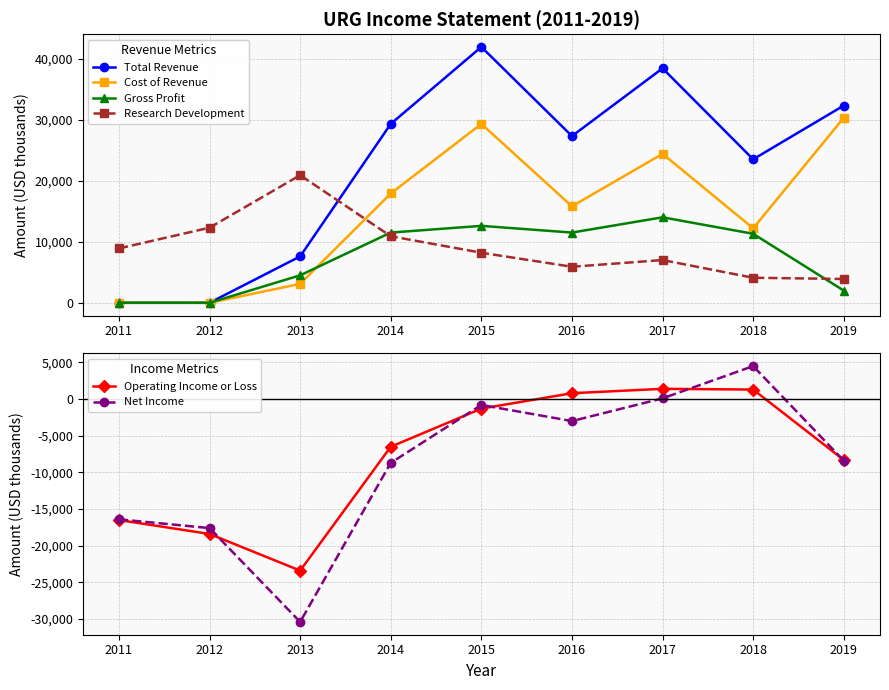

What is the total value across all series at 2013?

-17700